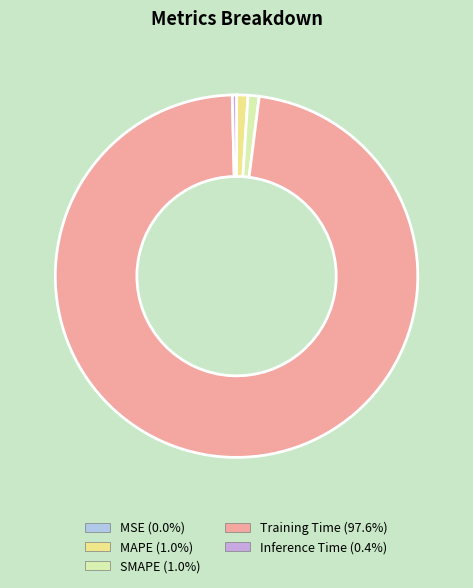

Which slice is the largest?

Training Time